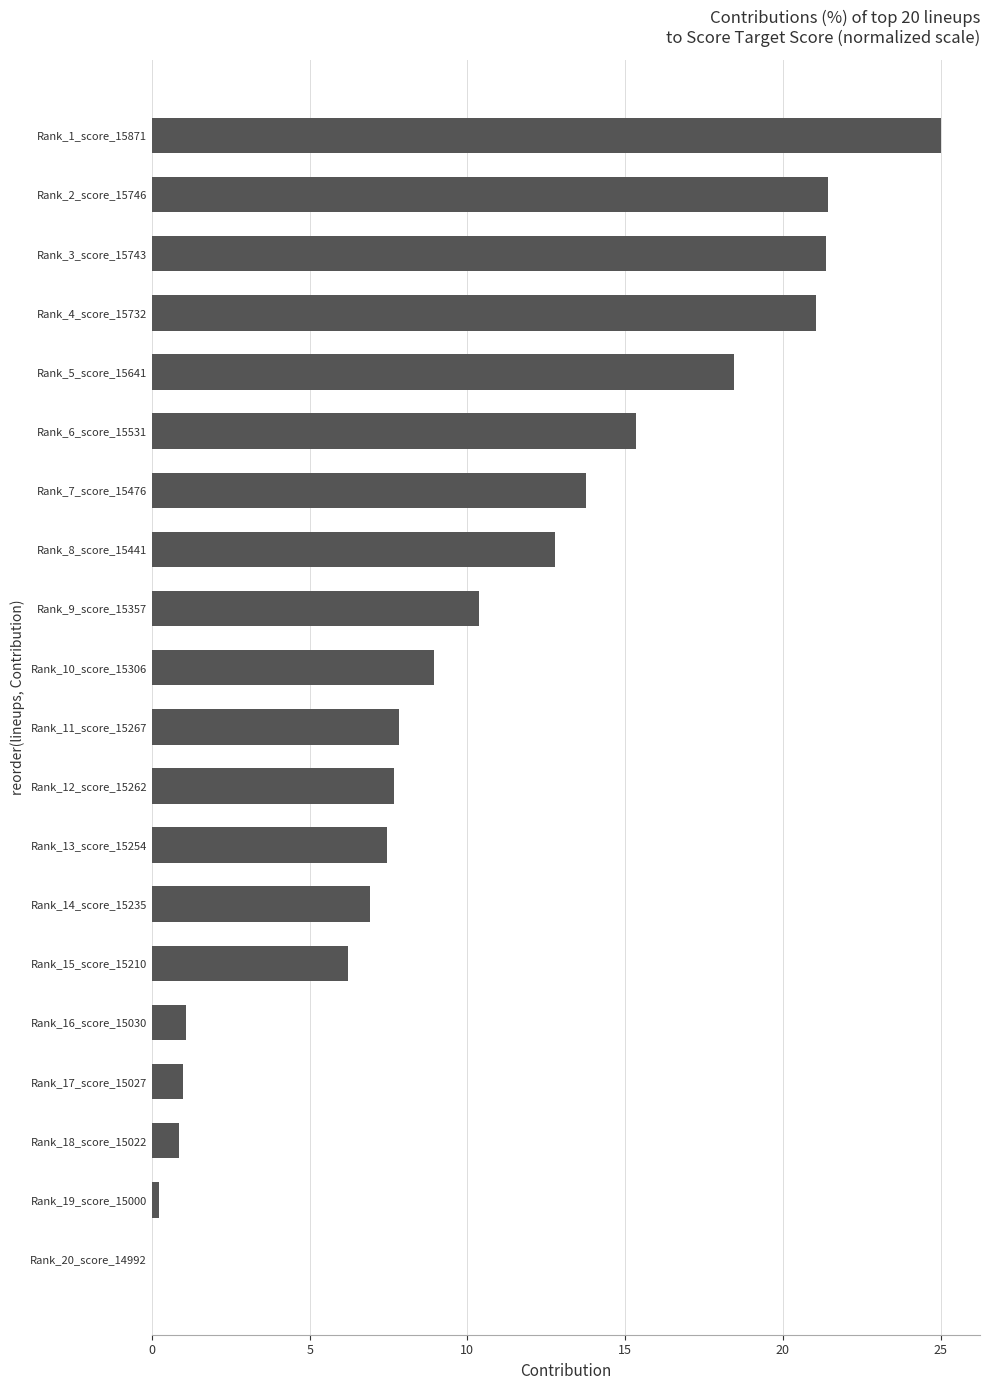

How many series are shown in this chart?

1